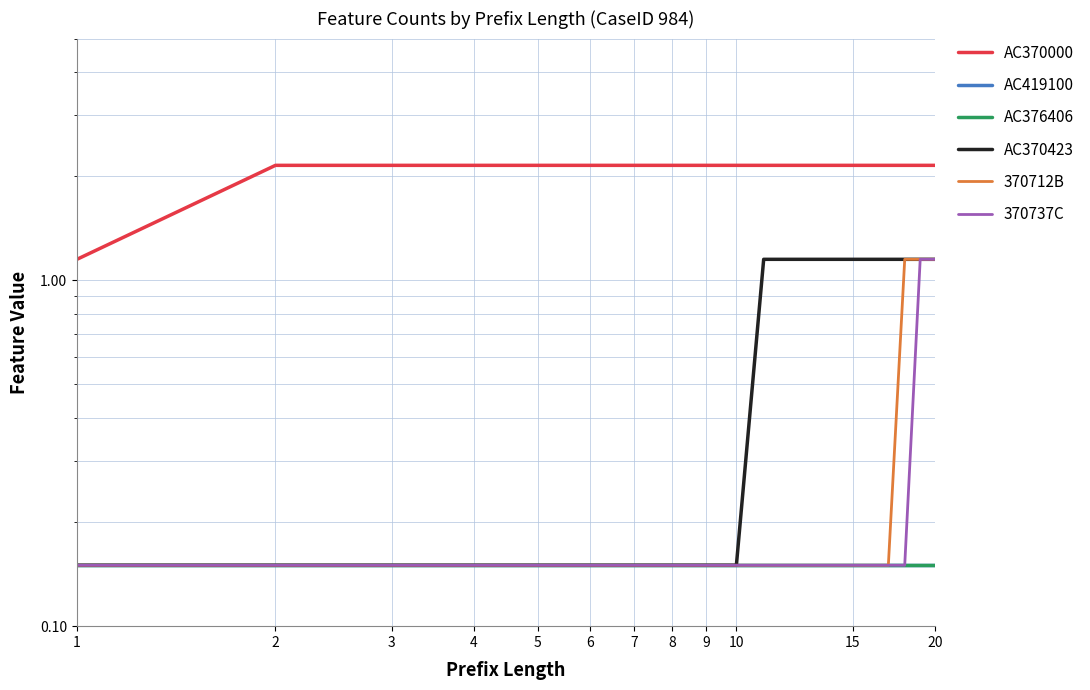

Which series has the largest total across all categories?

AC370000